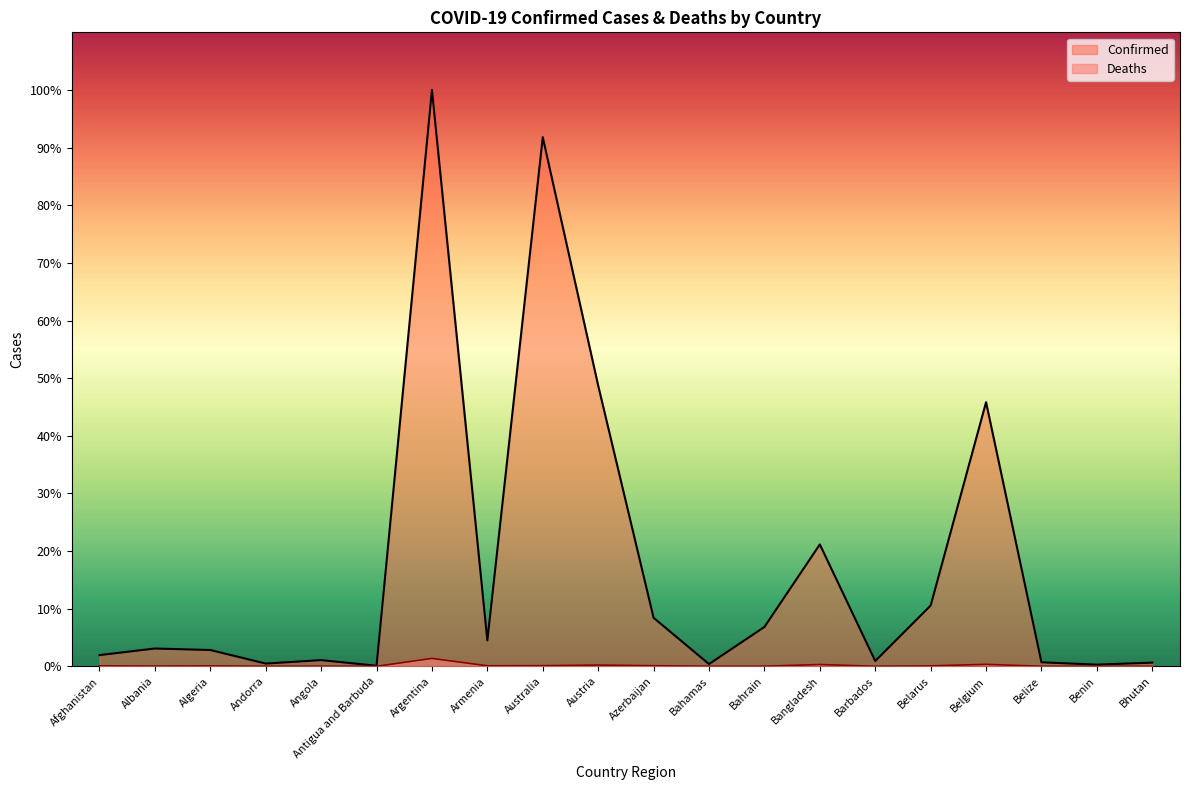

Which series has the largest total across all categories?

Confirmed